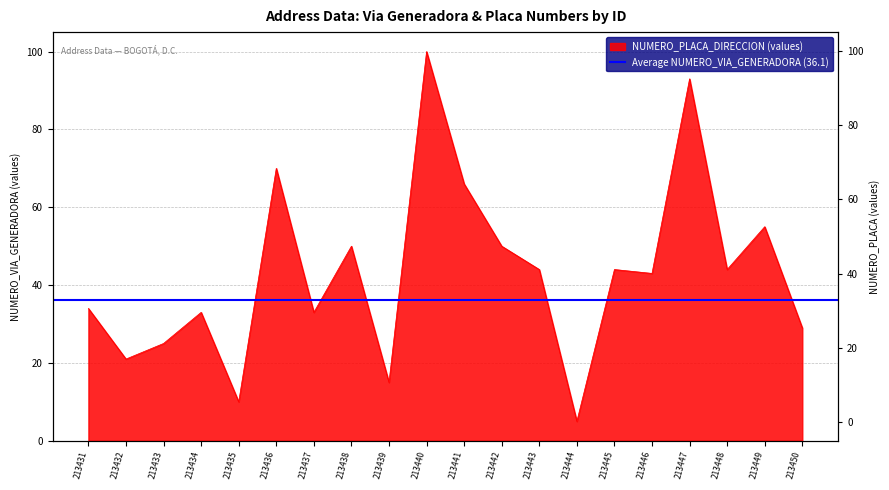

Reading left to right, extract all data points from this chart.

213431=34	213432=21	213433=25	213434=33	213435=10	213436=70	213437=33	213438=50	213439=15	213440=100	213441=66	213442=50	213443=44	213444=5	213445=44	213446=43	213447=93	213448=44	213449=55	213450=29